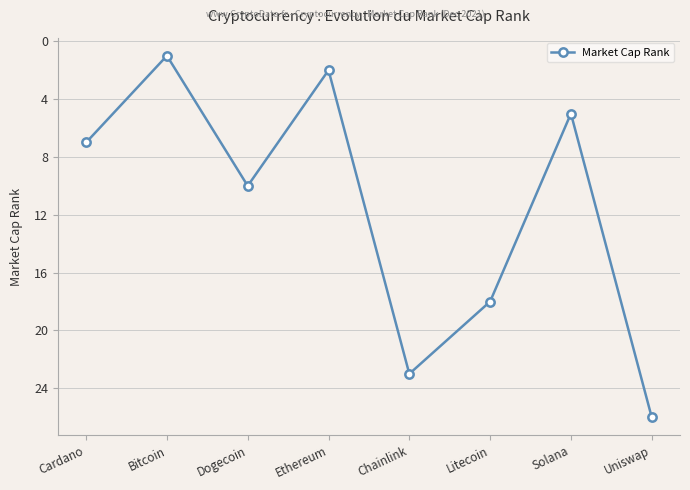

Count the number of categories in the chart.

8